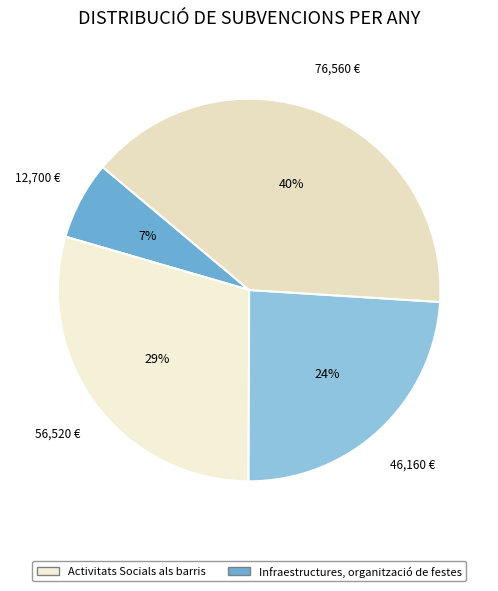

Is there a majority slice in this chart?

No